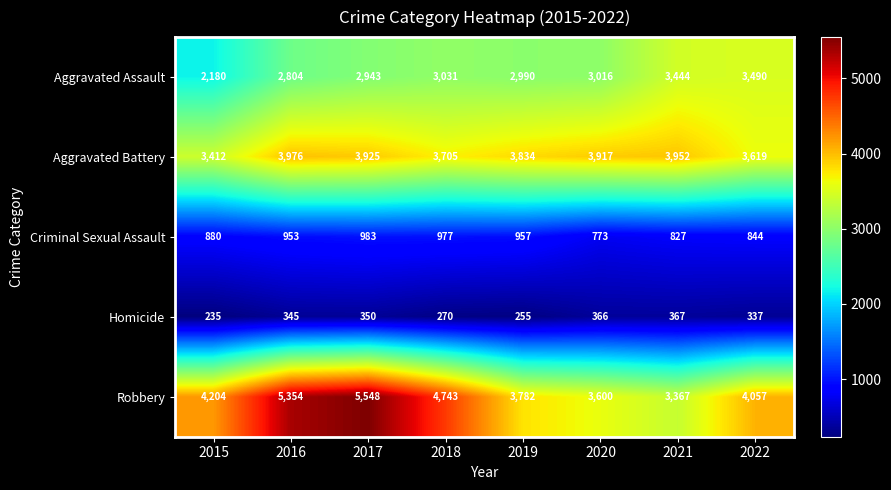

The Homicide series shows 235 at 2020. True or false?

False